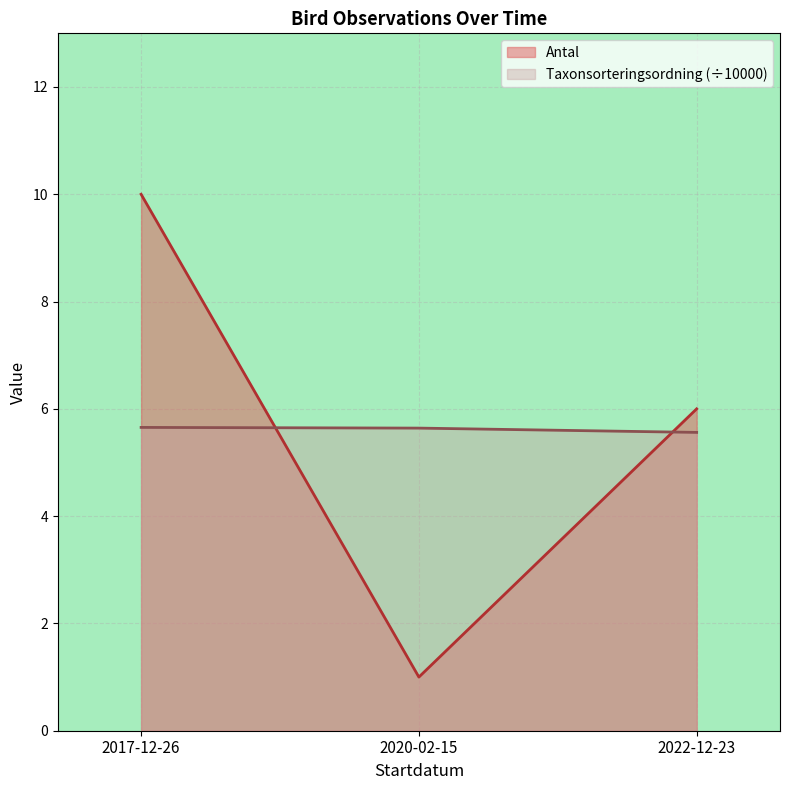

How many lines are shown in the chart?

2